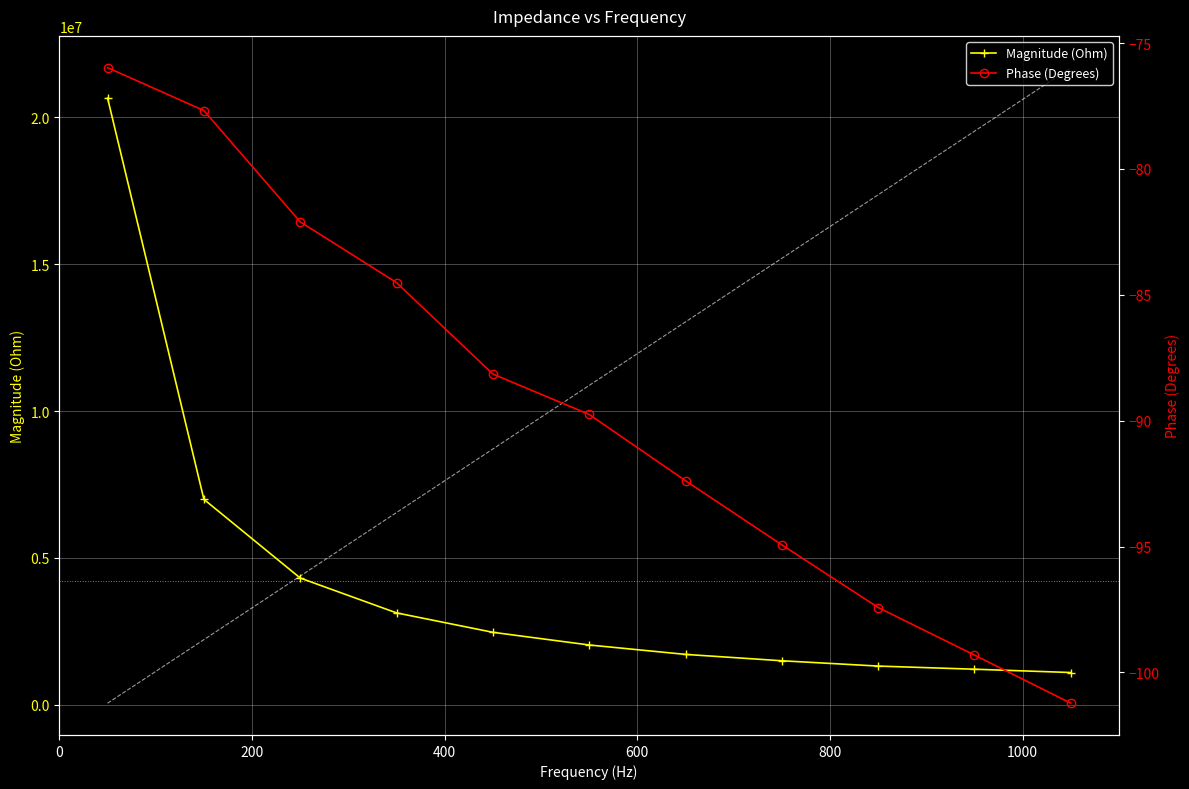

What is the value of the Magnitude (Ohm) point at the 2nd from the left?

6995532.5